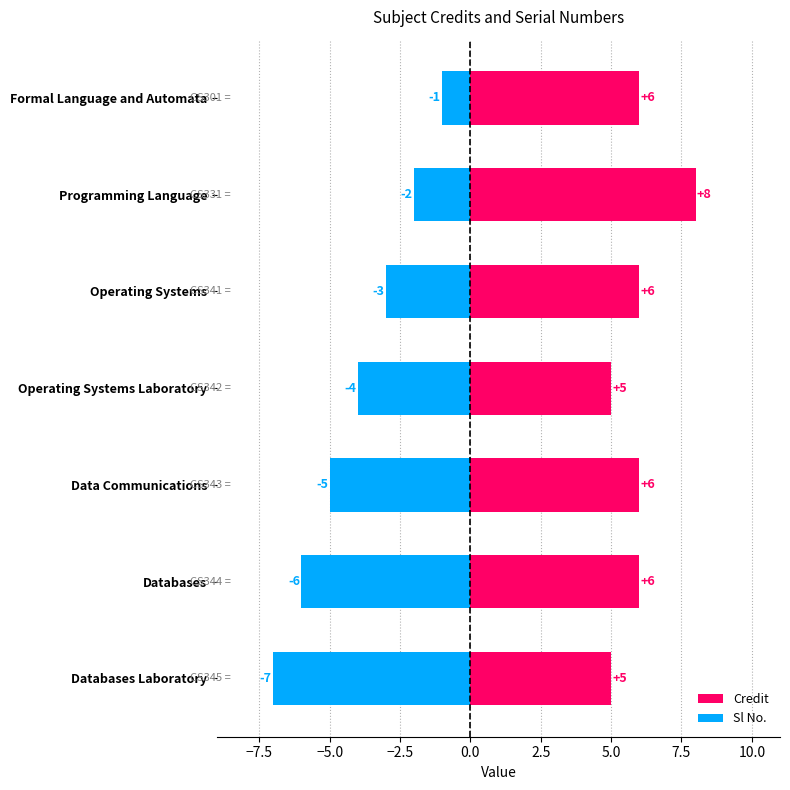

True or false: Credit has a value of 11 at Databases.

False